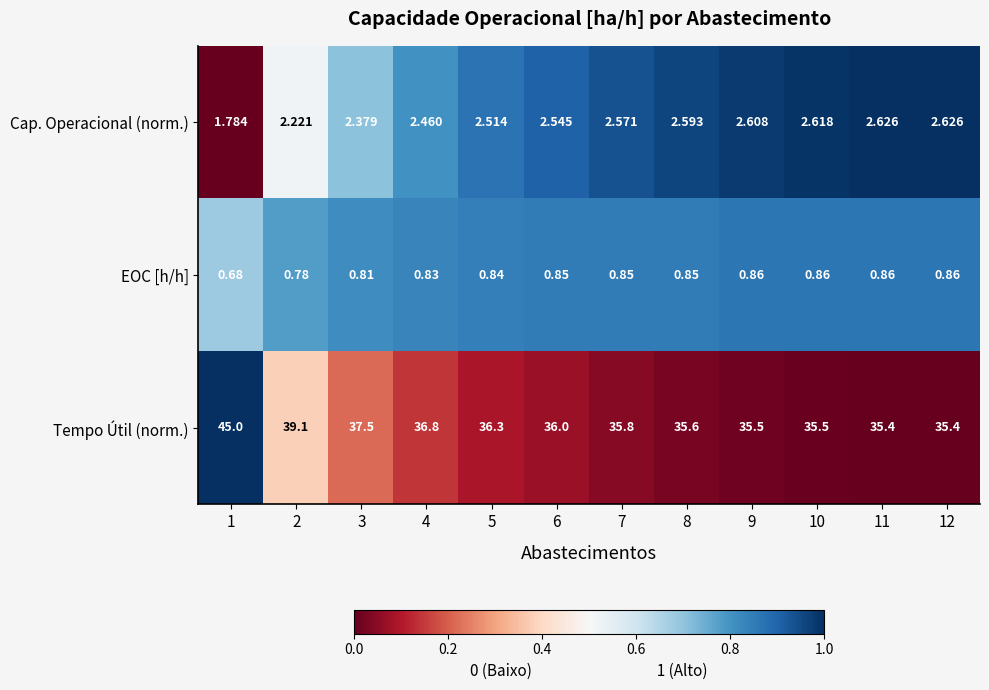

At 2, list the series in order from smallest to largest.

EOC [h/h], Cap. Operacional (norm.), Tempo Útil (norm.)